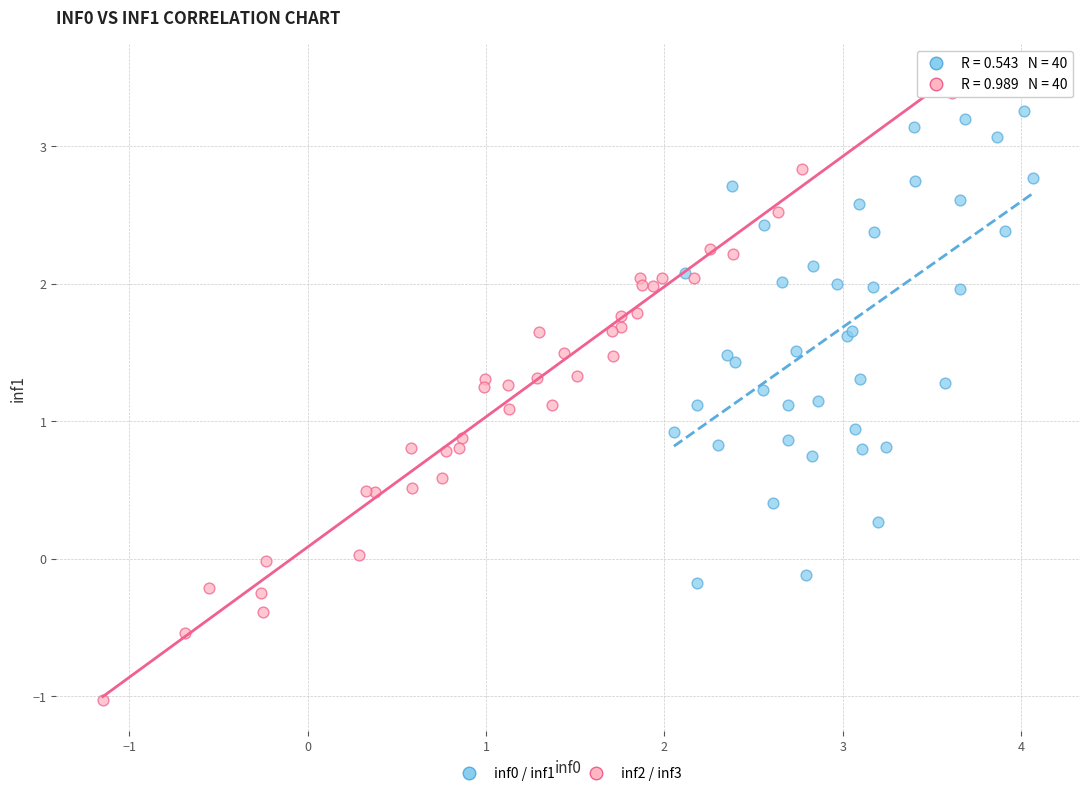

Which series reaches the minimum Y coordinate?

inf2 / inf3